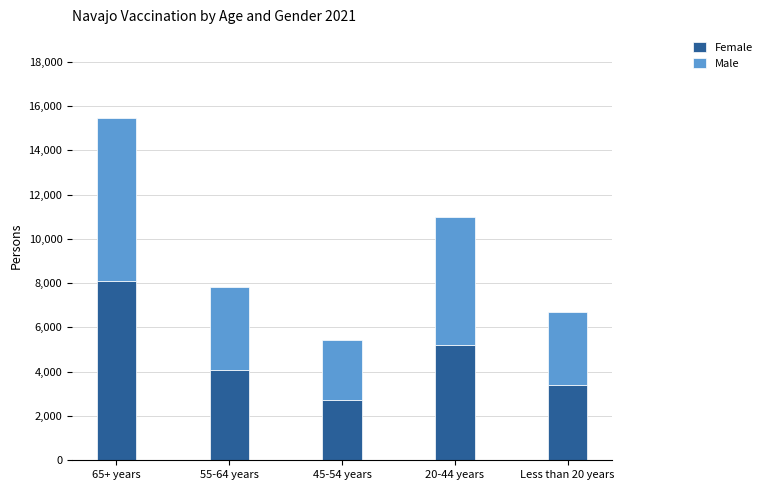

What is the highest value of the Female series?

8093